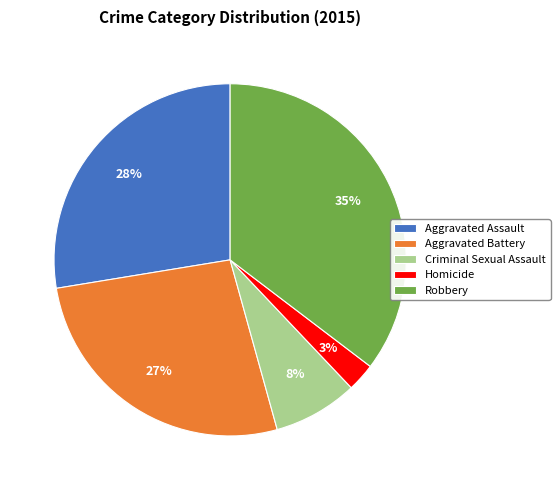

To the nearest percent, what portion does Robbery represent?

35%